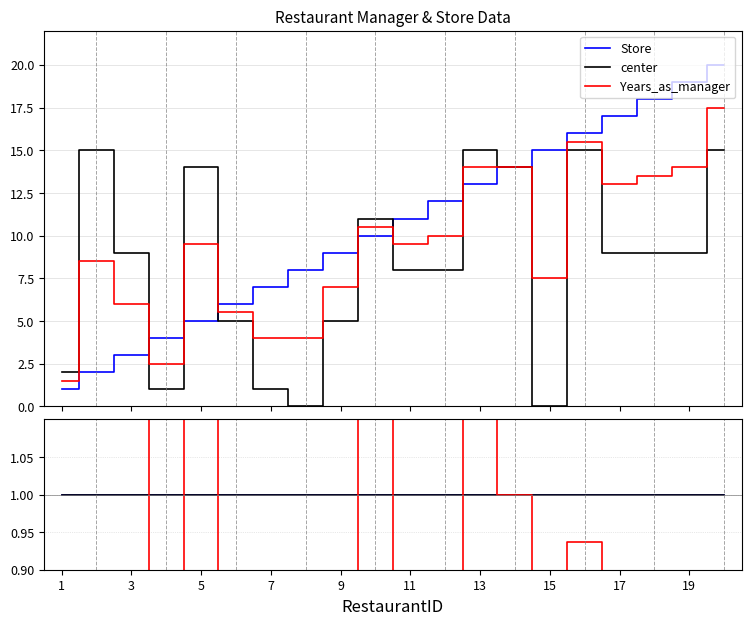

How many data points does each series have?

20